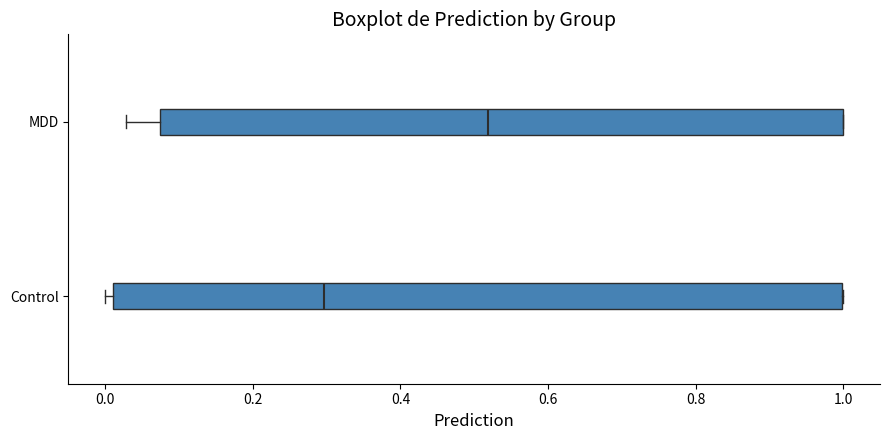

Reading bottom to top, read every box against the x-axis: the position of its median line, the range the box covers, and the ends of its whiskers. The values are not printed on the chart, so give them approximately, as read against the axis.

Control: median 0.30, box 0.02 to 1.00, whiskers 0.00 to 1.00
MDD: median 0.52, box 0.08 to 1.00, whiskers 0.02 to 1.00